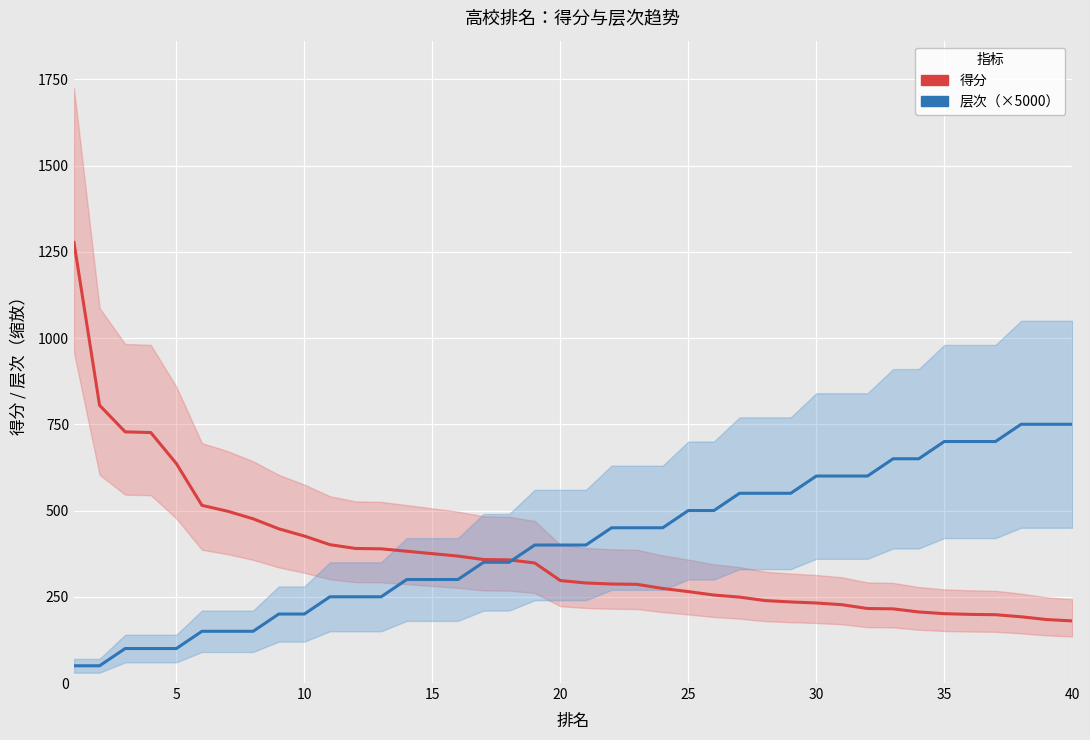

Count the number of categories in the chart.

40